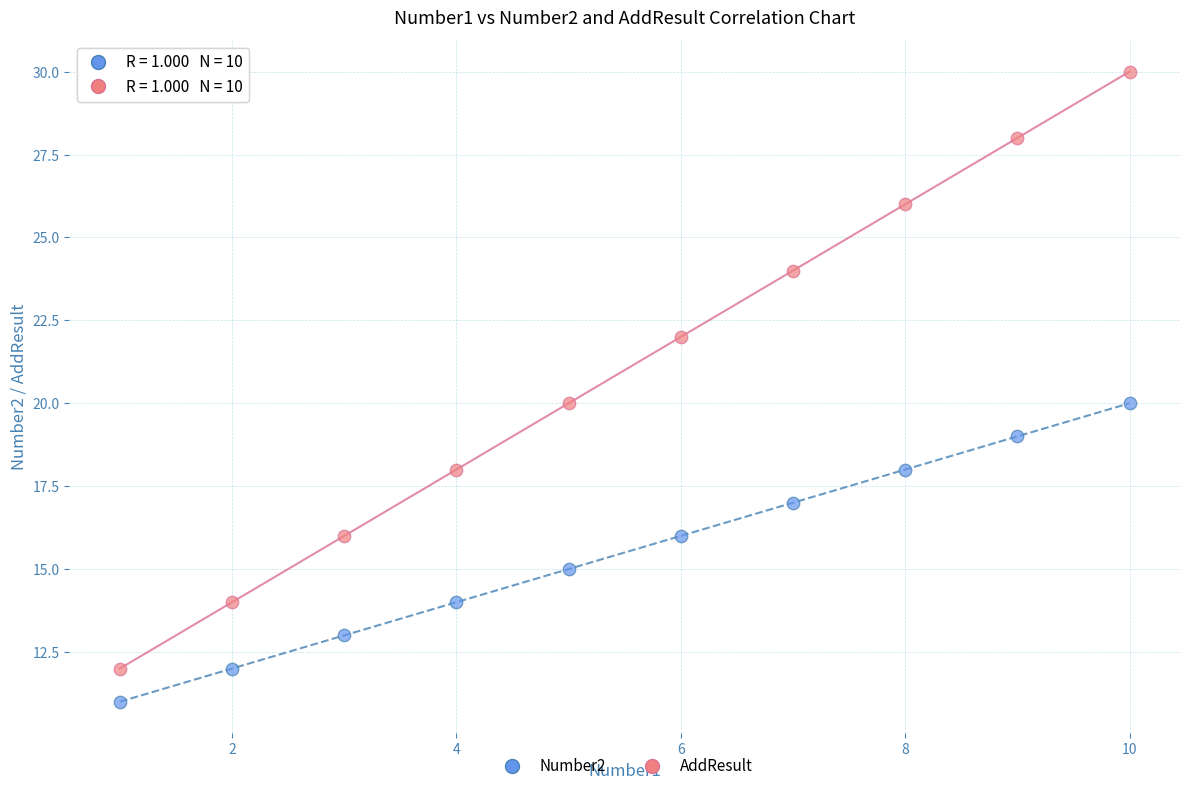

Across all data points, what is the range of X values (max minus min)?

9